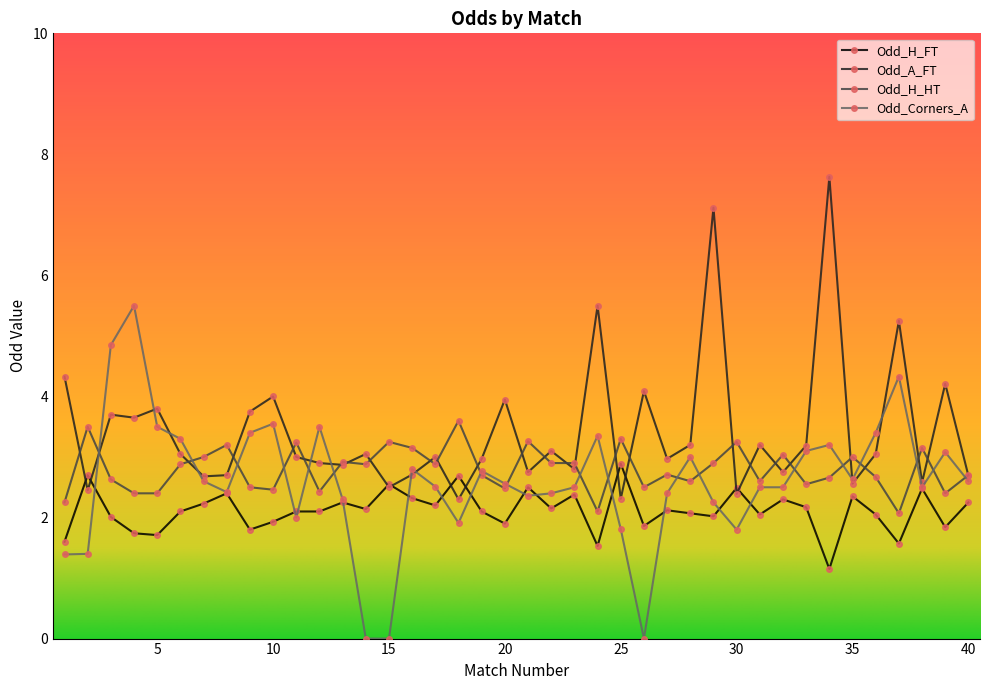

List the series in order of their overall mean, highest first.

Odd_A_FT, Odd_H_HT, Odd_Corners_A, Odd_H_FT